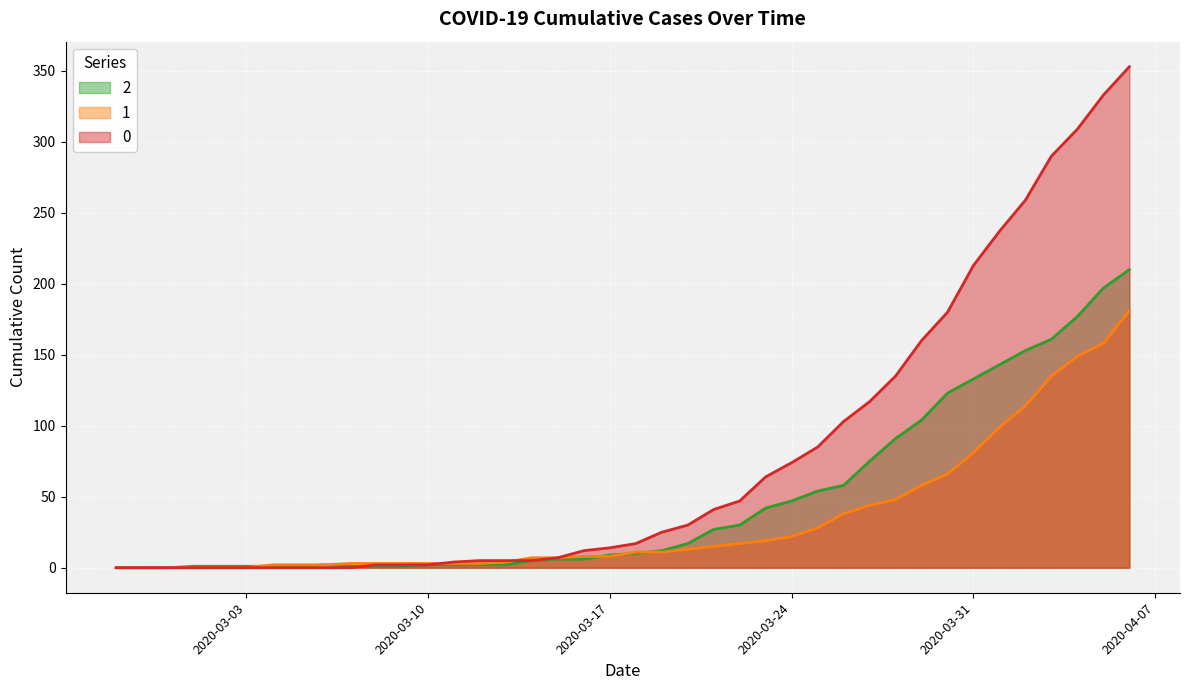

What is the spread (max minus min) of values at 2020-03-13?

3